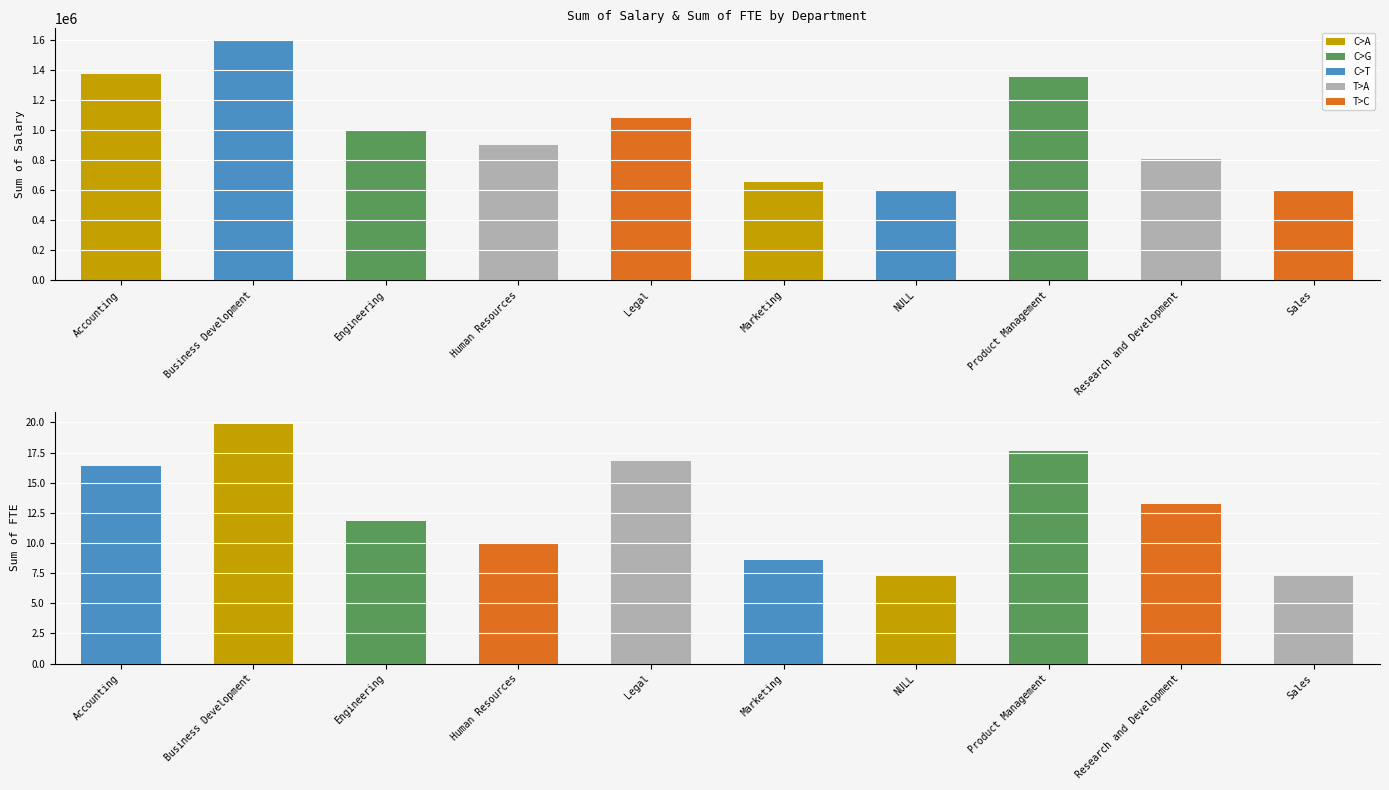

Reading left to right, transcribe all the data shown in this chart.

Sum of Salary: 1376053.8	1599611.9	1000392.2	901731.1	1081214.6	651854.2	600130.7	1352220.2	807560.9	594025.6
Sum of FTE: 16.4	19.9	11.8	9.9	16.8	8.6	7.3	17.6	13.2	7.3